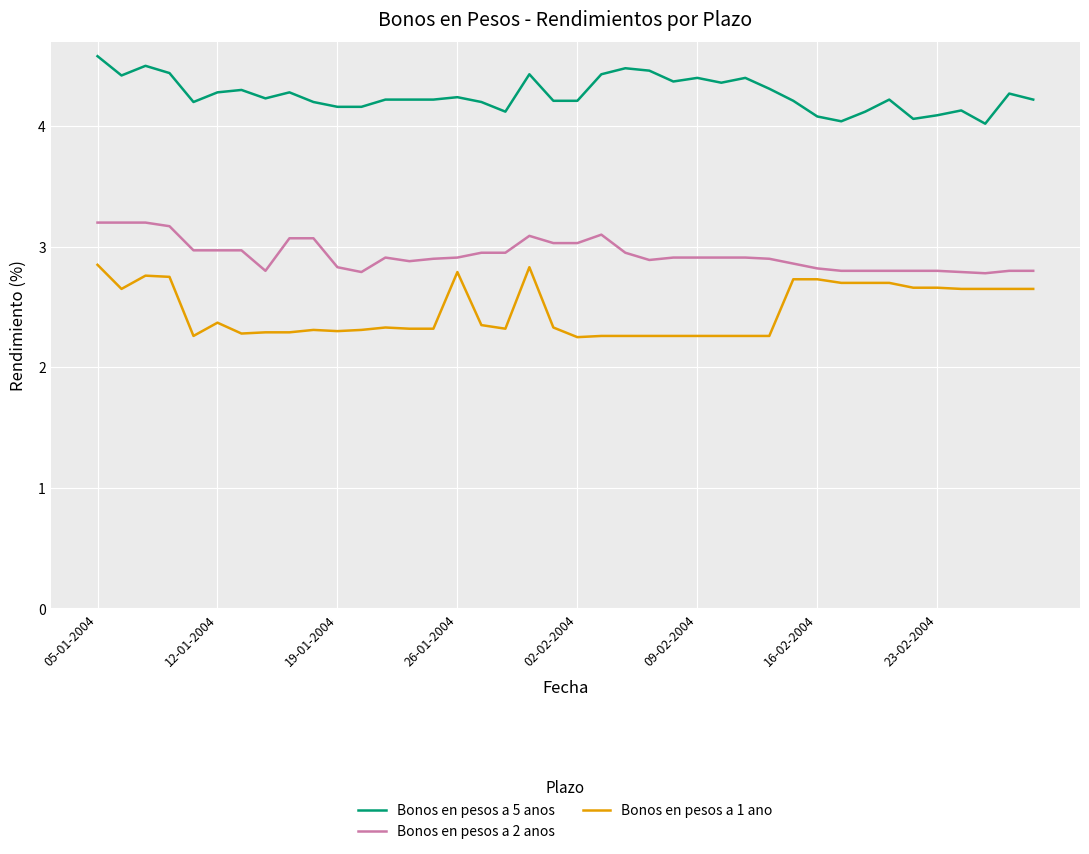

What is the difference between the maximum and minimum values in the Bonos en pesos a 2 anos series?

0.4